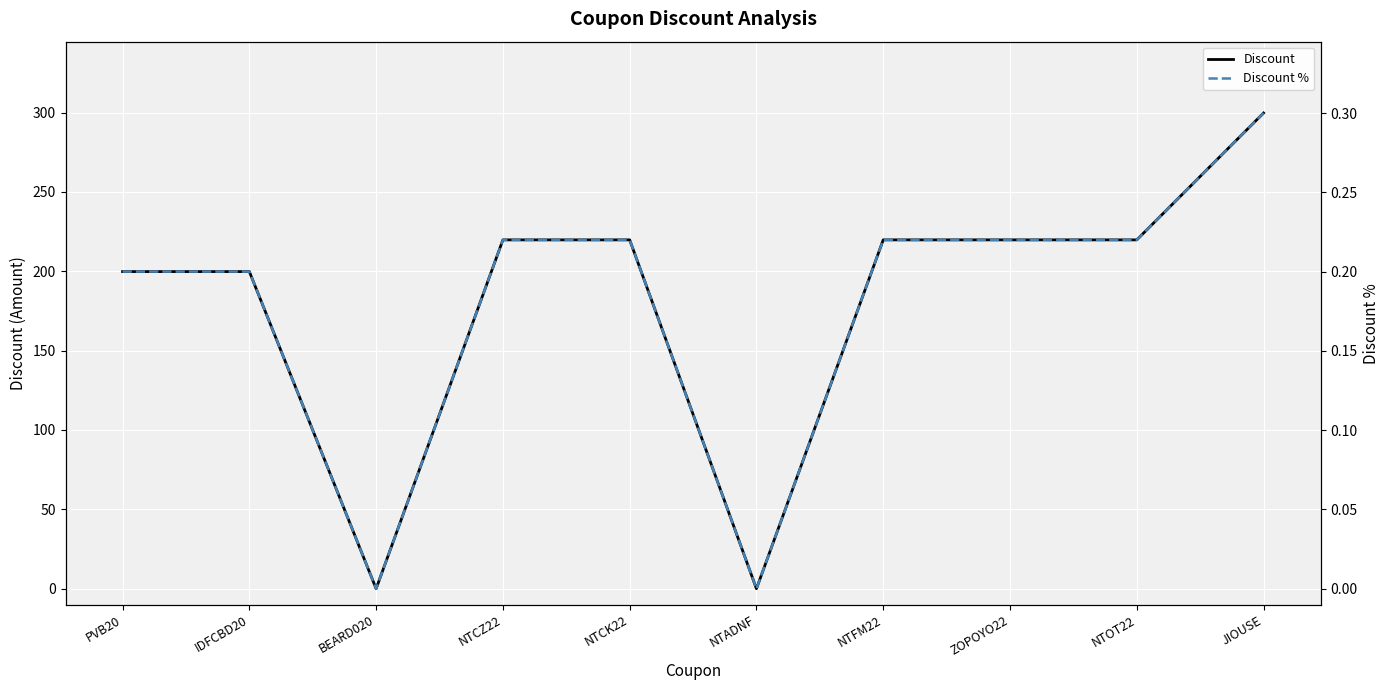

Rank the series at JIOUSE from lowest to highest value.

Discount %, Discount